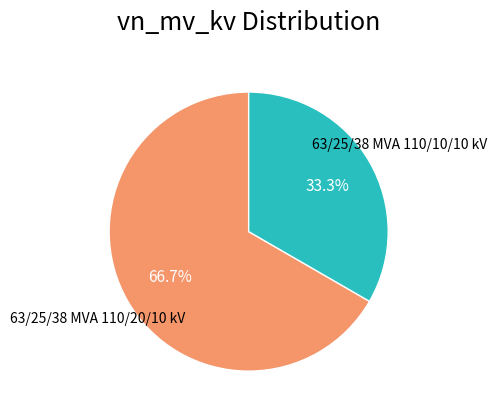

To the nearest percent, what portion does 63/25/38 MVA 110/20/10 kV represent?

67%